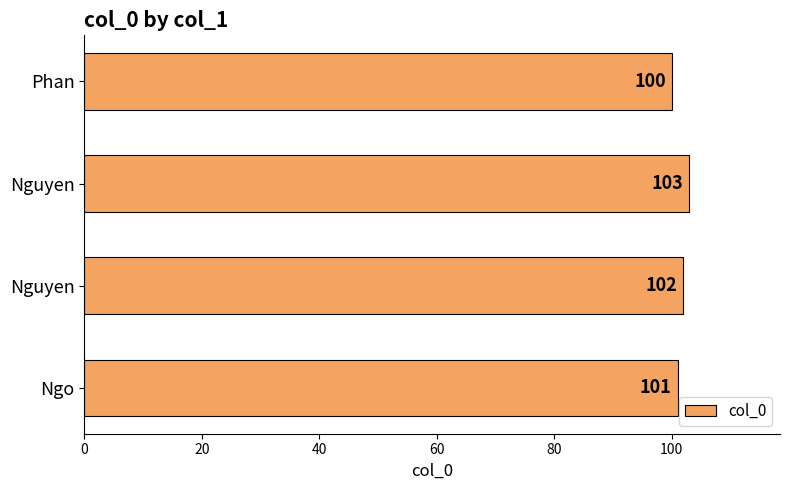

Does the chart contain any negative values?

No